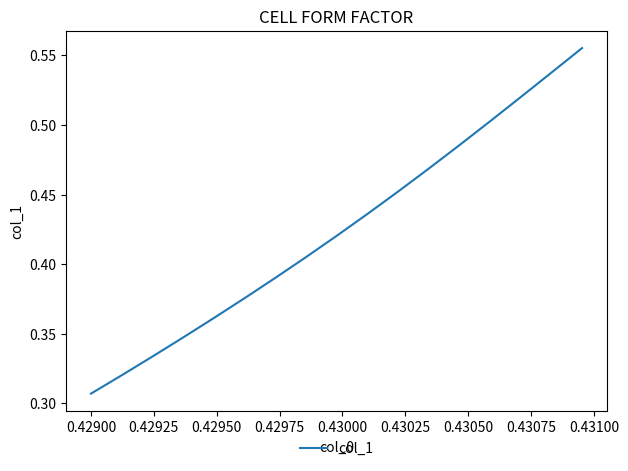

What is the sum of all values?

7.2